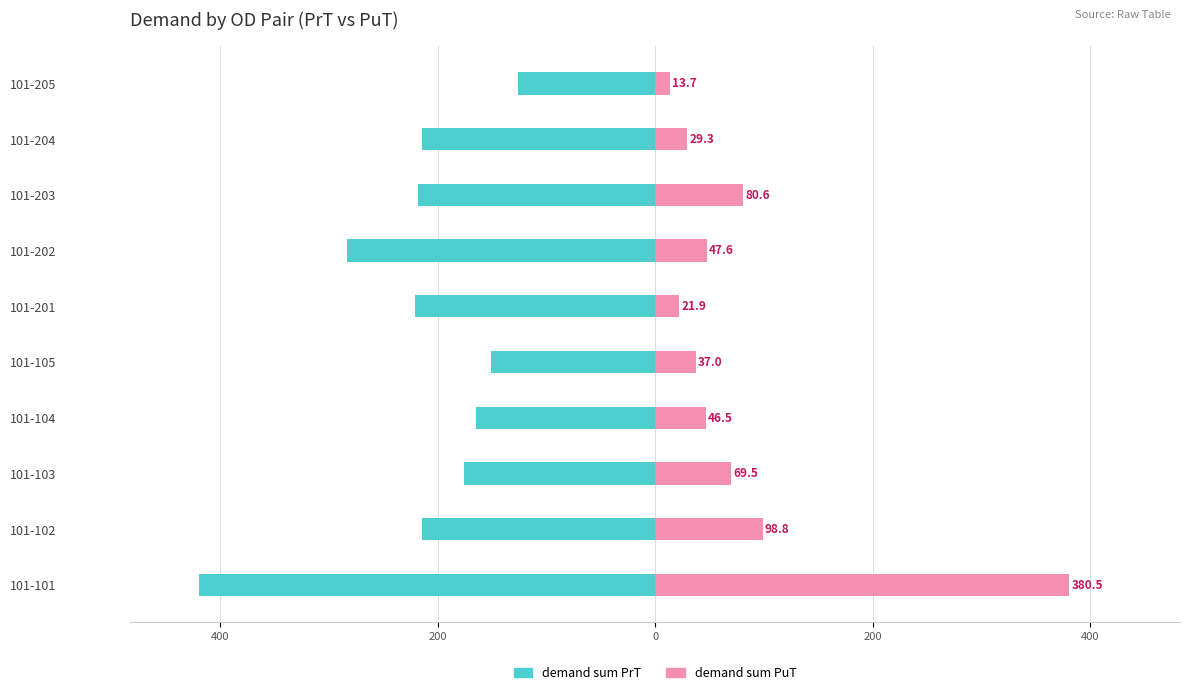

Reading left to right, extract all data points from this chart.

demand sum PrT: -419.5	-213.9	-175.3	-164.5	-151.2	-221.2	-283.5	-218.2	-214.4	-125.9
demand sum PuT: 380.5	98.8	69.5	46.5	37.0	21.9	47.6	80.6	29.3	13.7